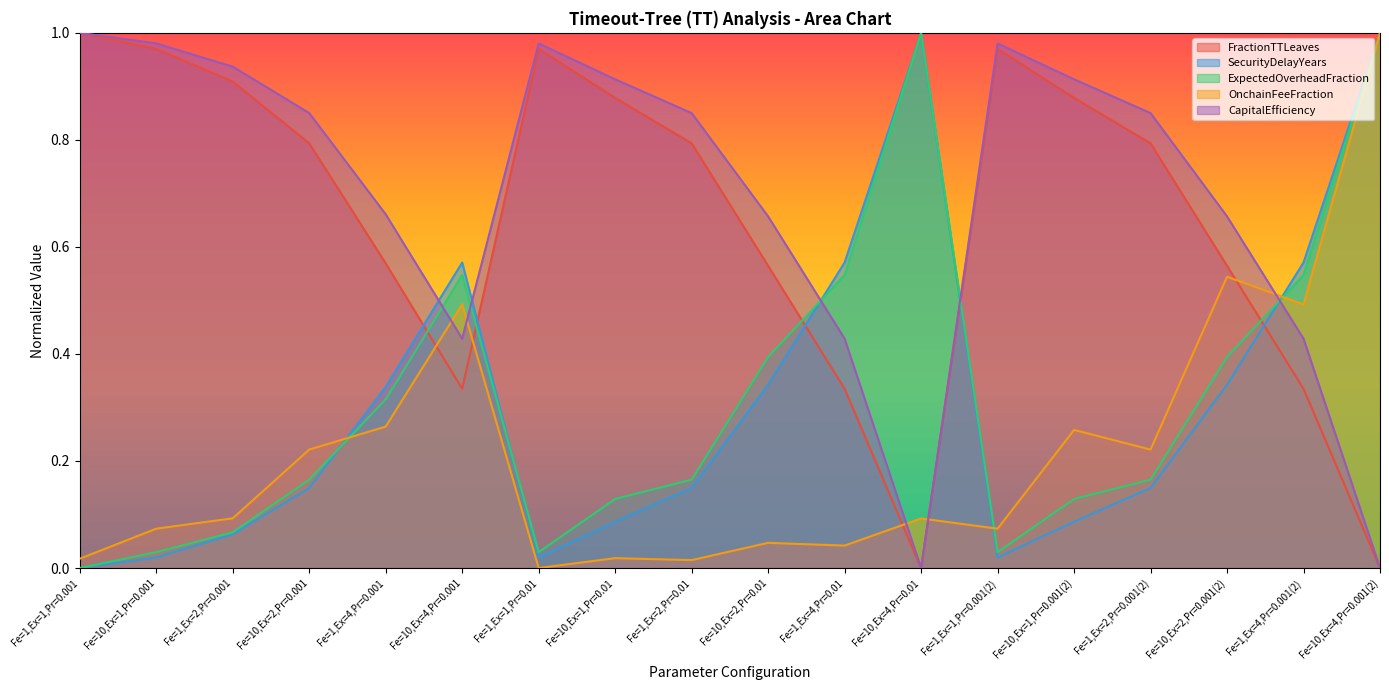

Reading right to left, transcribe all the data shown in this chart.

FractionTTLeaves: Fe=10,Ex=4,Pr=0.001(2)=0.0	Fe=1,Ex=4,Pr=0.001(2)=0.3	Fe=10,Ex=2,Pr=0.001(2)=0.6	Fe=1,Ex=2,Pr=0.001(2)=0.8	Fe=10,Ex=1,Pr=0.001(2)=0.9	Fe=1,Ex=1,Pr=0.001(2)=1.0	Fe=10,Ex=4,Pr=0.01=0.0	Fe=1,Ex=4,Pr=0.01=0.3	Fe=10,Ex=2,Pr=0.01=0.6	Fe=1,Ex=2,Pr=0.01=0.8	Fe=10,Ex=1,Pr=0.01=0.9	Fe=1,Ex=1,Pr=0.01=1.0	Fe=10,Ex=4,Pr=0.001=0.3	Fe=1,Ex=4,Pr=0.001=0.6	Fe=10,Ex=2,Pr=0.001=0.8	Fe=1,Ex=2,Pr=0.001=0.9	Fe=10,Ex=1,Pr=0.001=1.0	Fe=1,Ex=1,Pr=0.001=1.0
SecurityDelayYears: Fe=10,Ex=4,Pr=0.001(2)=1.0	Fe=1,Ex=4,Pr=0.001(2)=0.6	Fe=10,Ex=2,Pr=0.001(2)=0.3	Fe=1,Ex=2,Pr=0.001(2)=0.1	Fe=10,Ex=1,Pr=0.001(2)=0.1	Fe=1,Ex=1,Pr=0.001(2)=0.0	Fe=10,Ex=4,Pr=0.01=1.0	Fe=1,Ex=4,Pr=0.01=0.6	Fe=10,Ex=2,Pr=0.01=0.3	Fe=1,Ex=2,Pr=0.01=0.1	Fe=10,Ex=1,Pr=0.01=0.1	Fe=1,Ex=1,Pr=0.01=0.0	Fe=10,Ex=4,Pr=0.001=0.6	Fe=1,Ex=4,Pr=0.001=0.3	Fe=10,Ex=2,Pr=0.001=0.1	Fe=1,Ex=2,Pr=0.001=0.1	Fe=10,Ex=1,Pr=0.001=0.0	Fe=1,Ex=1,Pr=0.001=0.0
ExpectedOverheadFraction: Fe=10,Ex=4,Pr=0.001(2)=1.0	Fe=1,Ex=4,Pr=0.001(2)=0.5	Fe=10,Ex=2,Pr=0.001(2)=0.4	Fe=1,Ex=2,Pr=0.001(2)=0.2	Fe=10,Ex=1,Pr=0.001(2)=0.1	Fe=1,Ex=1,Pr=0.001(2)=0.0	Fe=10,Ex=4,Pr=0.01=1.0	Fe=1,Ex=4,Pr=0.01=0.5	Fe=10,Ex=2,Pr=0.01=0.4	Fe=1,Ex=2,Pr=0.01=0.2	Fe=10,Ex=1,Pr=0.01=0.1	Fe=1,Ex=1,Pr=0.01=0.0	Fe=10,Ex=4,Pr=0.001=0.5	Fe=1,Ex=4,Pr=0.001=0.3	Fe=10,Ex=2,Pr=0.001=0.2	Fe=1,Ex=2,Pr=0.001=0.1	Fe=10,Ex=1,Pr=0.001=0.0	Fe=1,Ex=1,Pr=0.001=0.0
OnchainFeeFraction: Fe=10,Ex=4,Pr=0.001(2)=1.0	Fe=1,Ex=4,Pr=0.001(2)=0.5	Fe=10,Ex=2,Pr=0.001(2)=0.5	Fe=1,Ex=2,Pr=0.001(2)=0.2	Fe=10,Ex=1,Pr=0.001(2)=0.3	Fe=1,Ex=1,Pr=0.001(2)=0.1	Fe=10,Ex=4,Pr=0.01=0.1	Fe=1,Ex=4,Pr=0.01=0.0	Fe=10,Ex=2,Pr=0.01=0.0	Fe=1,Ex=2,Pr=0.01=0.0	Fe=10,Ex=1,Pr=0.01=0.0	Fe=1,Ex=1,Pr=0.01=0.0	Fe=10,Ex=4,Pr=0.001=0.5	Fe=1,Ex=4,Pr=0.001=0.3	Fe=10,Ex=2,Pr=0.001=0.2	Fe=1,Ex=2,Pr=0.001=0.1	Fe=10,Ex=1,Pr=0.001=0.1	Fe=1,Ex=1,Pr=0.001=0.0
CapitalEfficiency: Fe=10,Ex=4,Pr=0.001(2)=0.0	Fe=1,Ex=4,Pr=0.001(2)=0.4	Fe=10,Ex=2,Pr=0.001(2)=0.7	Fe=1,Ex=2,Pr=0.001(2)=0.9	Fe=10,Ex=1,Pr=0.001(2)=0.9	Fe=1,Ex=1,Pr=0.001(2)=1.0	Fe=10,Ex=4,Pr=0.01=0.0	Fe=1,Ex=4,Pr=0.01=0.4	Fe=10,Ex=2,Pr=0.01=0.7	Fe=1,Ex=2,Pr=0.01=0.9	Fe=10,Ex=1,Pr=0.01=0.9	Fe=1,Ex=1,Pr=0.01=1.0	Fe=10,Ex=4,Pr=0.001=0.4	Fe=1,Ex=4,Pr=0.001=0.7	Fe=10,Ex=2,Pr=0.001=0.9	Fe=1,Ex=2,Pr=0.001=0.9	Fe=10,Ex=1,Pr=0.001=1.0	Fe=1,Ex=1,Pr=0.001=1.0